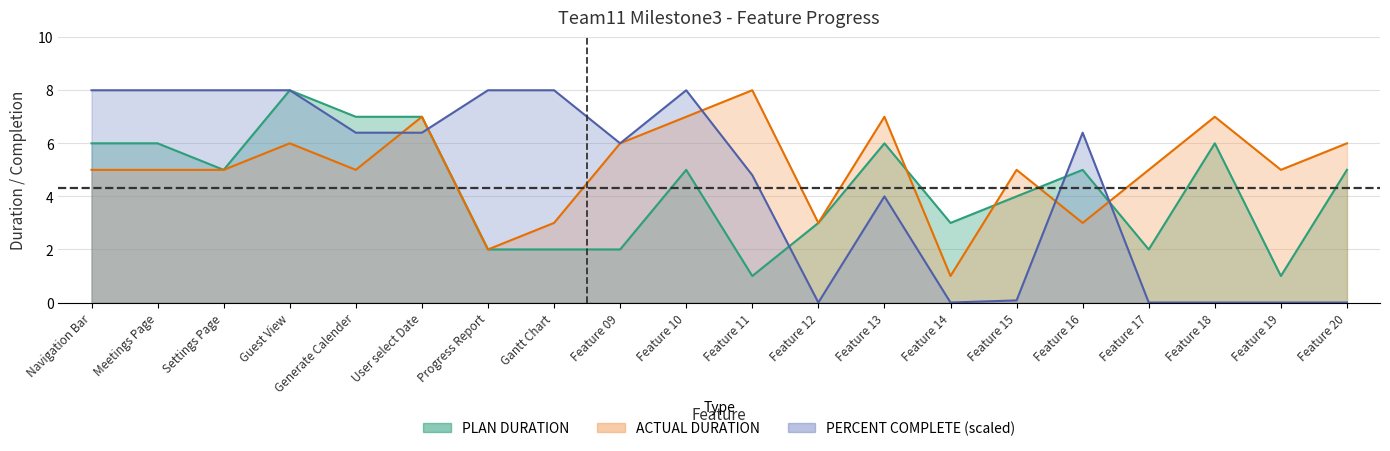

Where do PLAN DURATION and PERCENT COMPLETE first cross each other?

User select Date and Progress Report